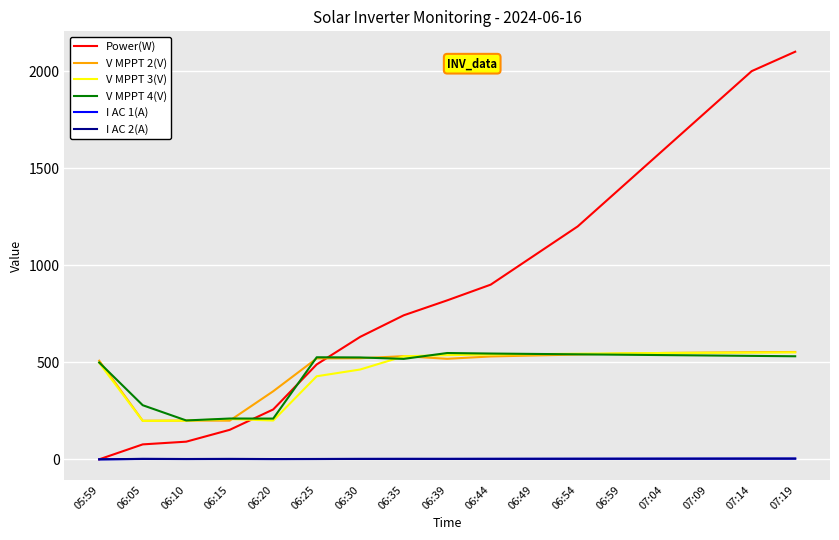

True or false: V MPPT 4(V) has a value of 278.8 at 06:05.

True